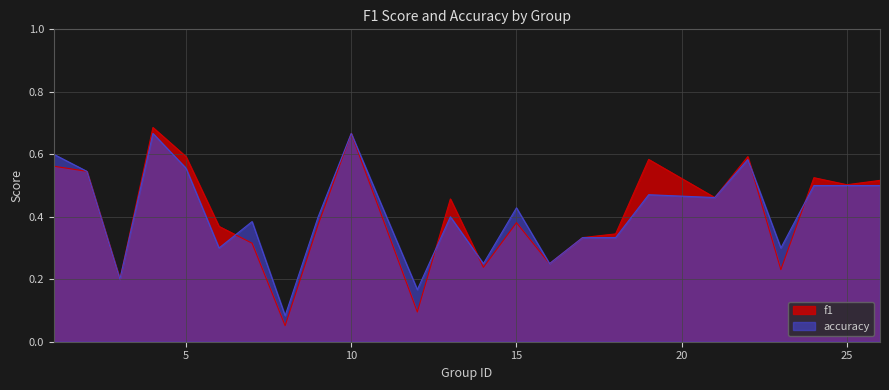

Between 17 and 4, which is larger?

4